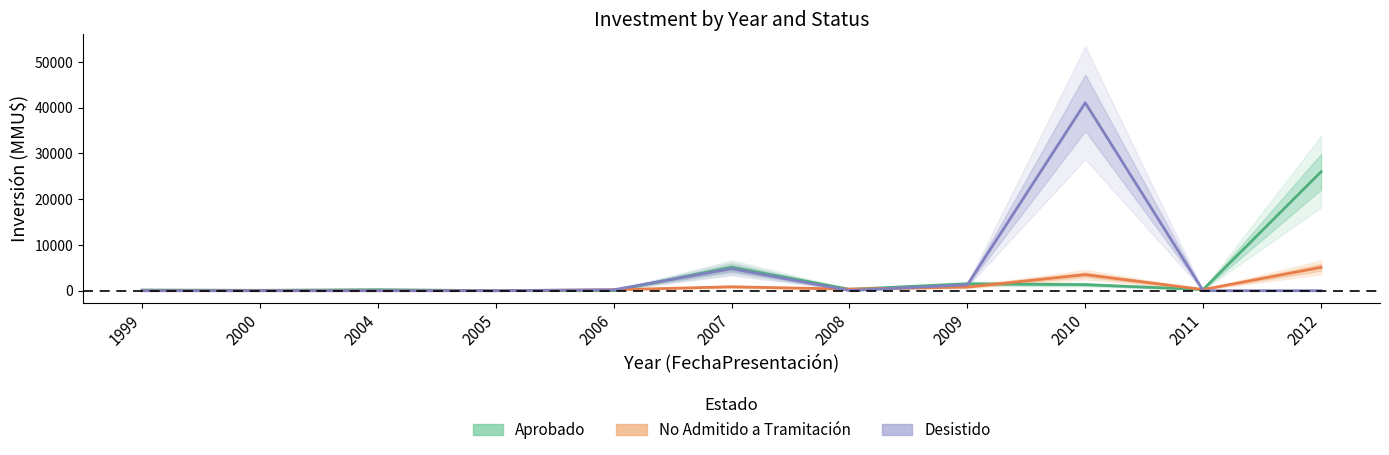

Where is the first local minimum for Desistido?

2008